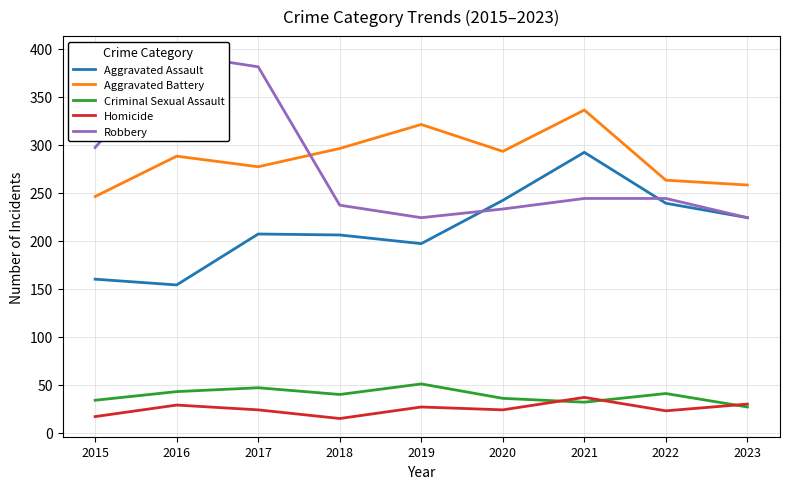

What is the value of the Aggravated Battery point at the 9th from the left?

258